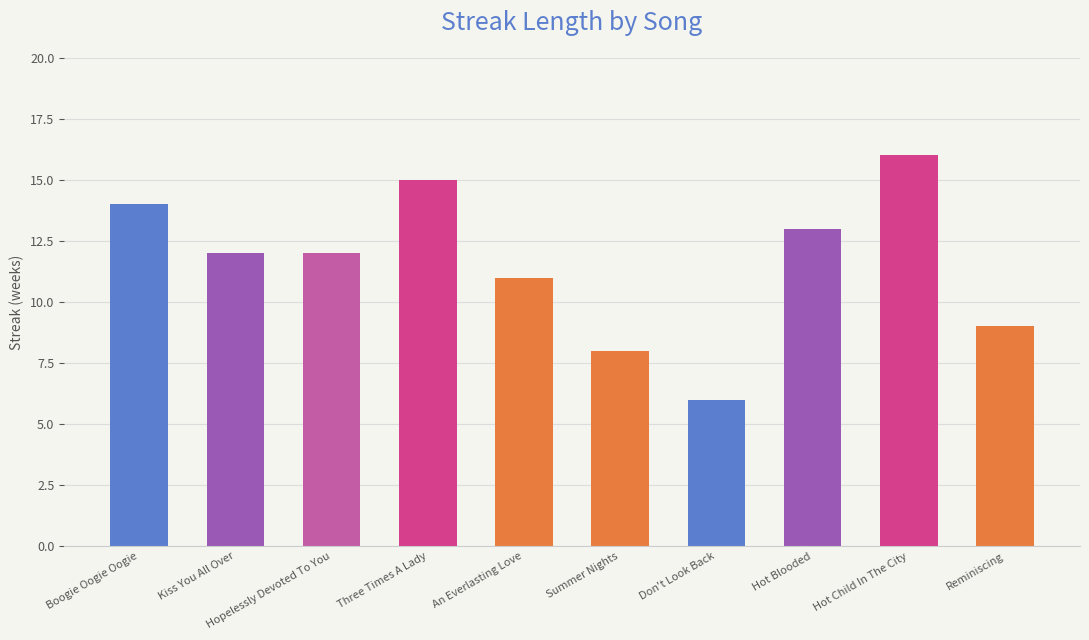

What is the average value?

12